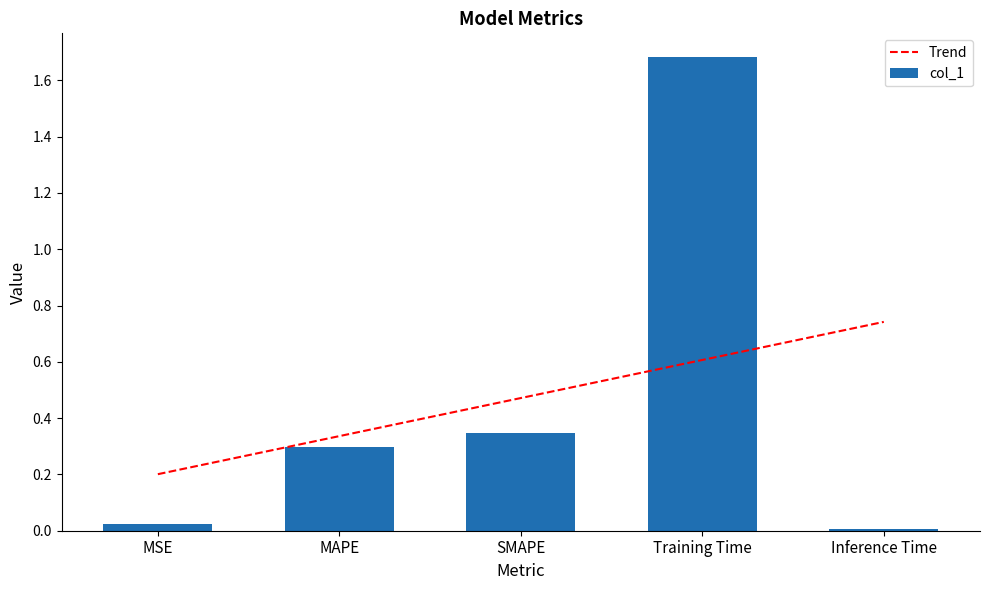

Reading left to right, list all the values displayed in this chart.

0.0	0.3	0.3	1.7	0.0